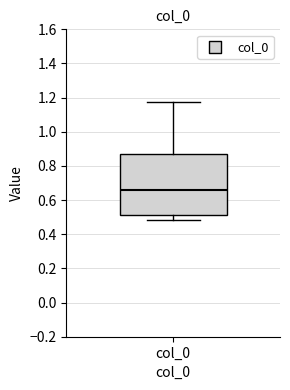

Transcribe this box plot: give where the median line is, the range the box spans, and where the two whiskers end, as read against the y-axis. The values are not printed on the chart, so give them approximately, as read against the axis.

median 0.66, box 0.52 to 0.88, whiskers 0.48 to 1.18